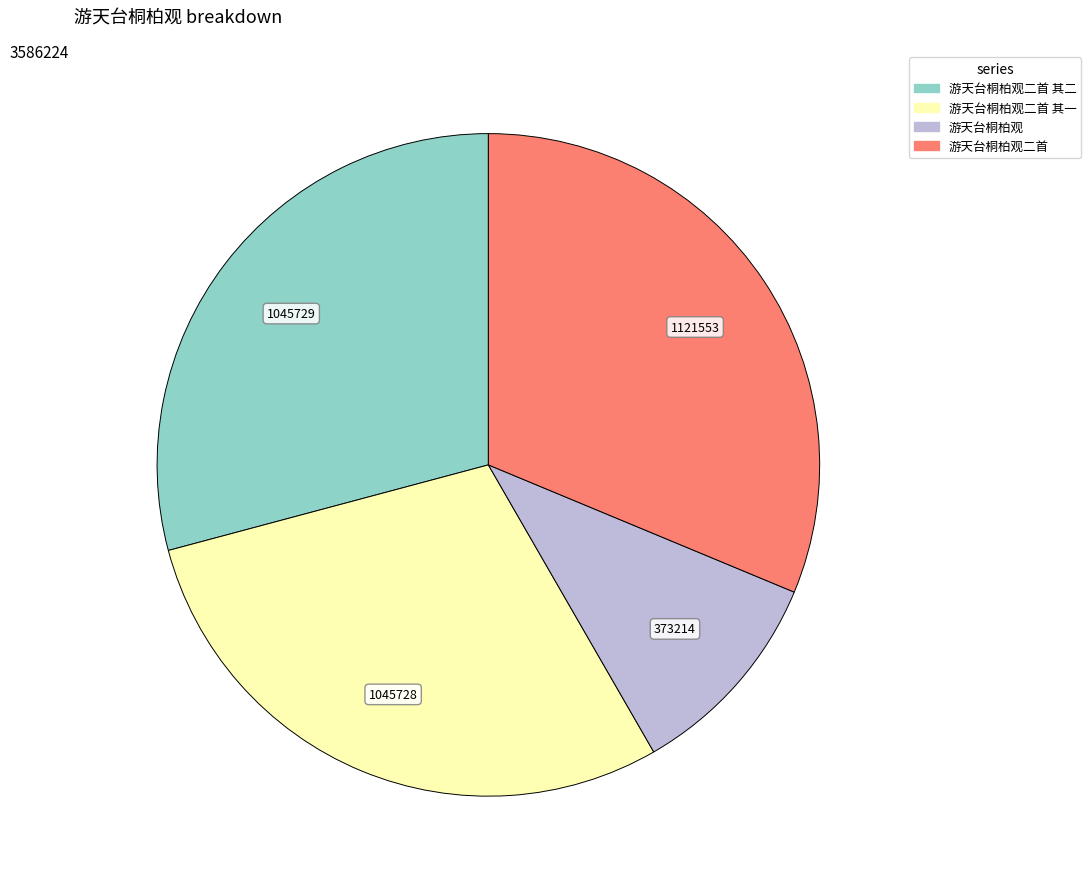

Is there a majority slice in this chart?

No